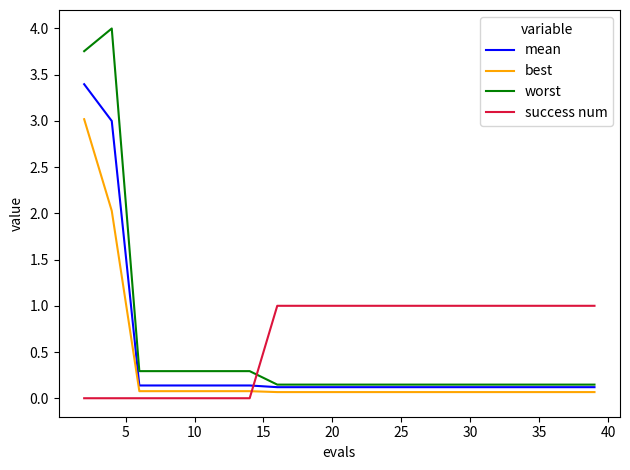

How many success num values are between 0 and 1?

20